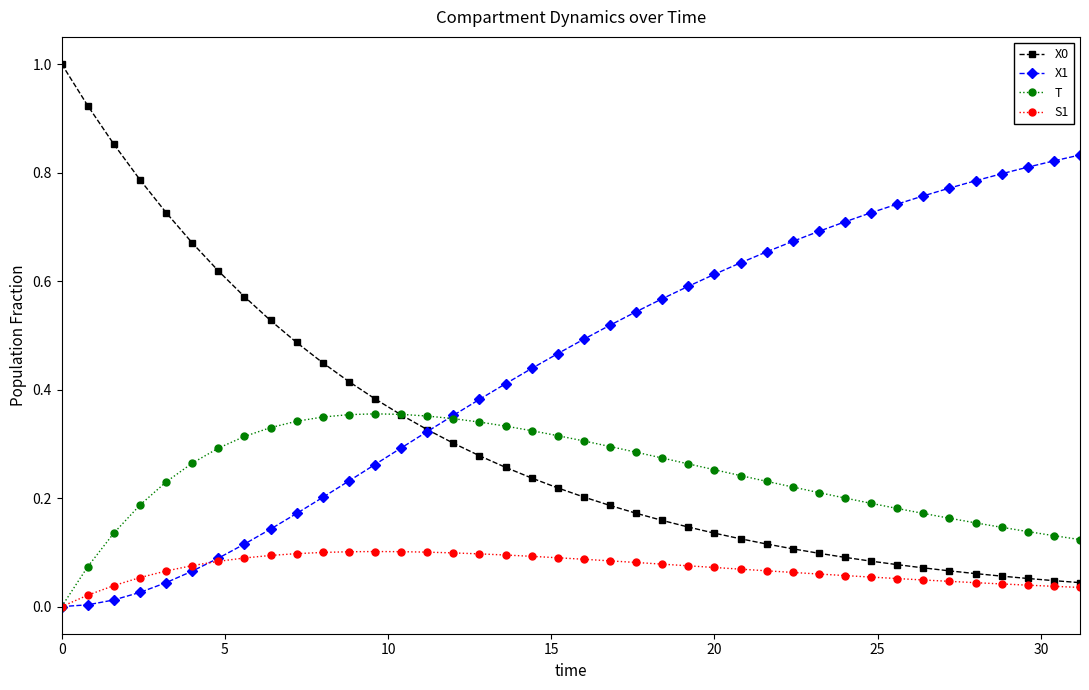

Which series has the largest total across all categories?

X1